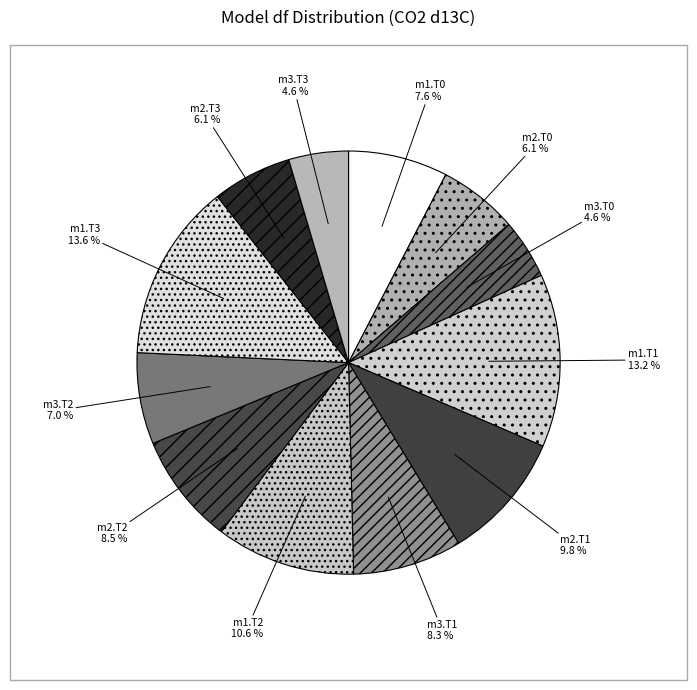

Does m1.T2 account for over 50% of the chart?

No